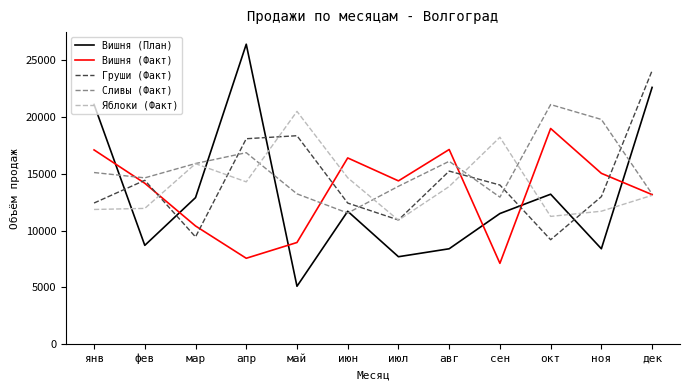

What is the sum of all Груши (Факт) values?

171577